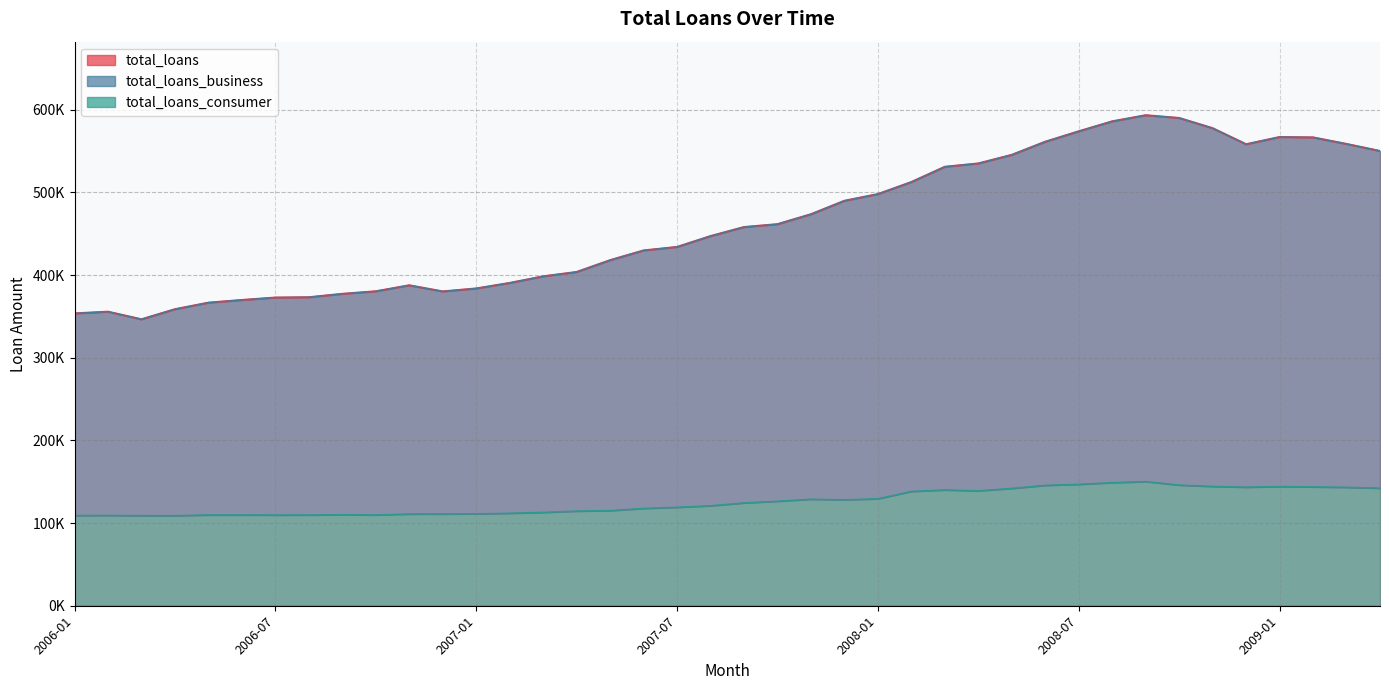

True or false: total_loans_business has a value of 566541.7 at 2009-02.

True